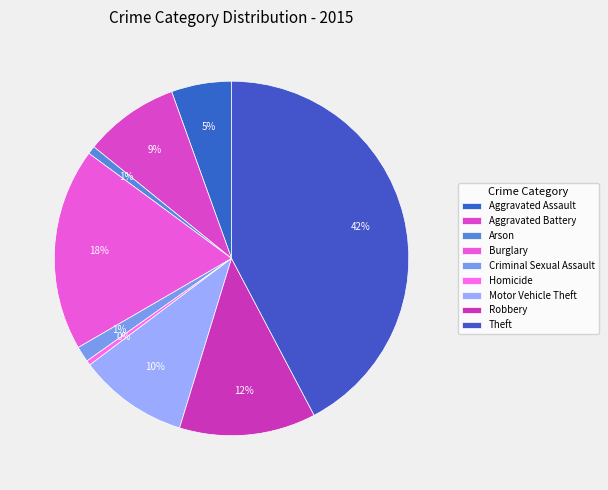

What is the smallest slice in the pie chart?

Homicide